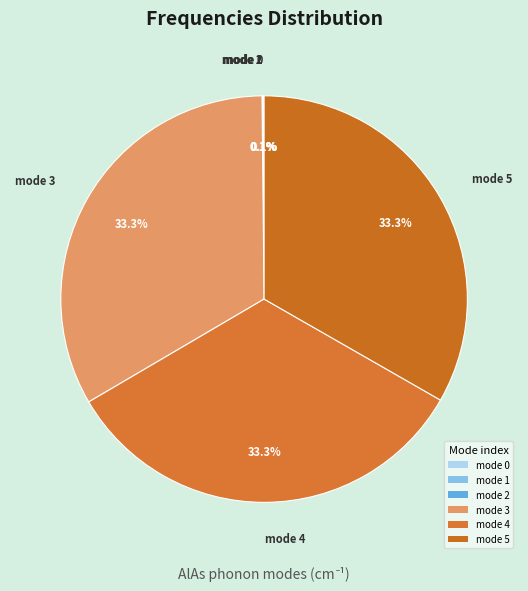

Does any single category account for the majority?

No